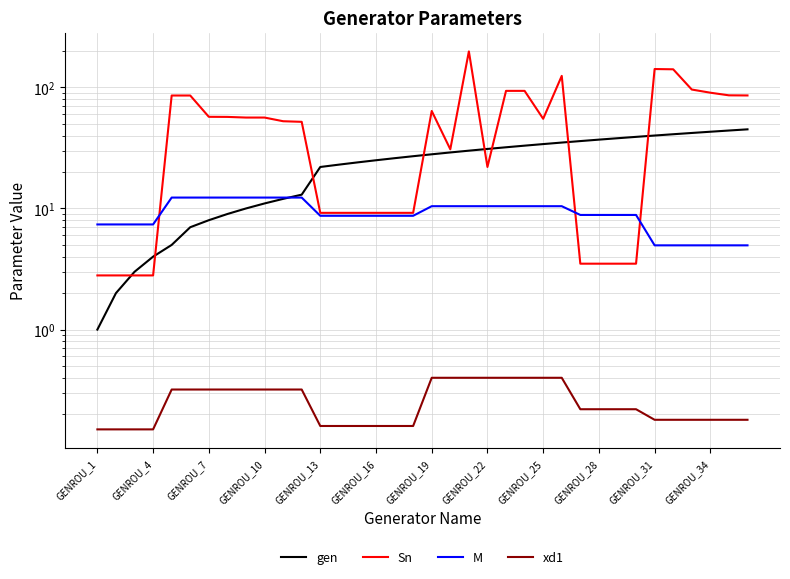

True or false: xd1 and M cross at least once.

False